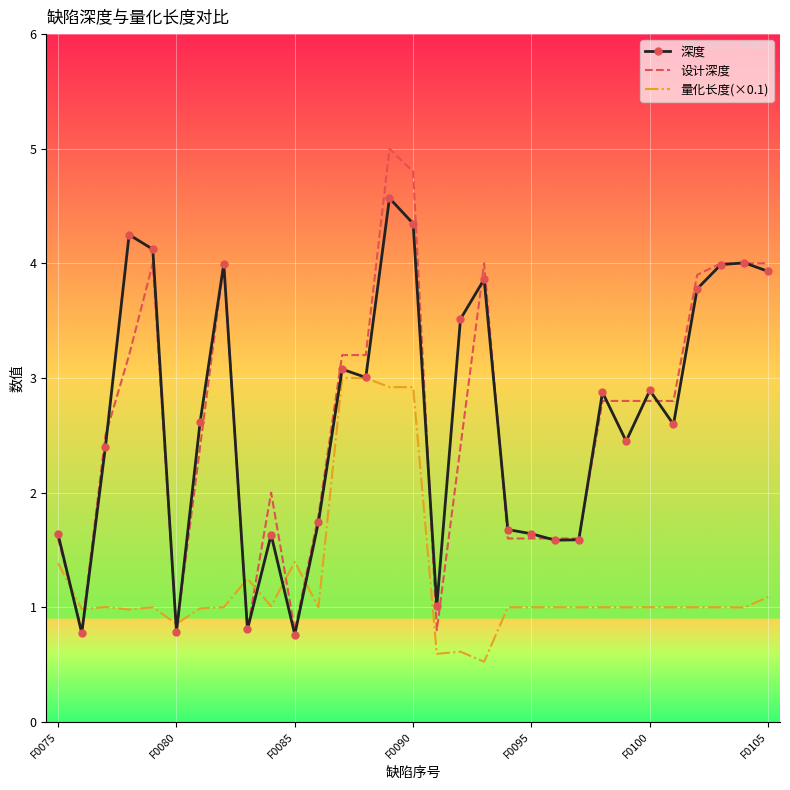

List the series in order of their peak value, highest first.

设计深度, 深度, 量化长度(×0.1)